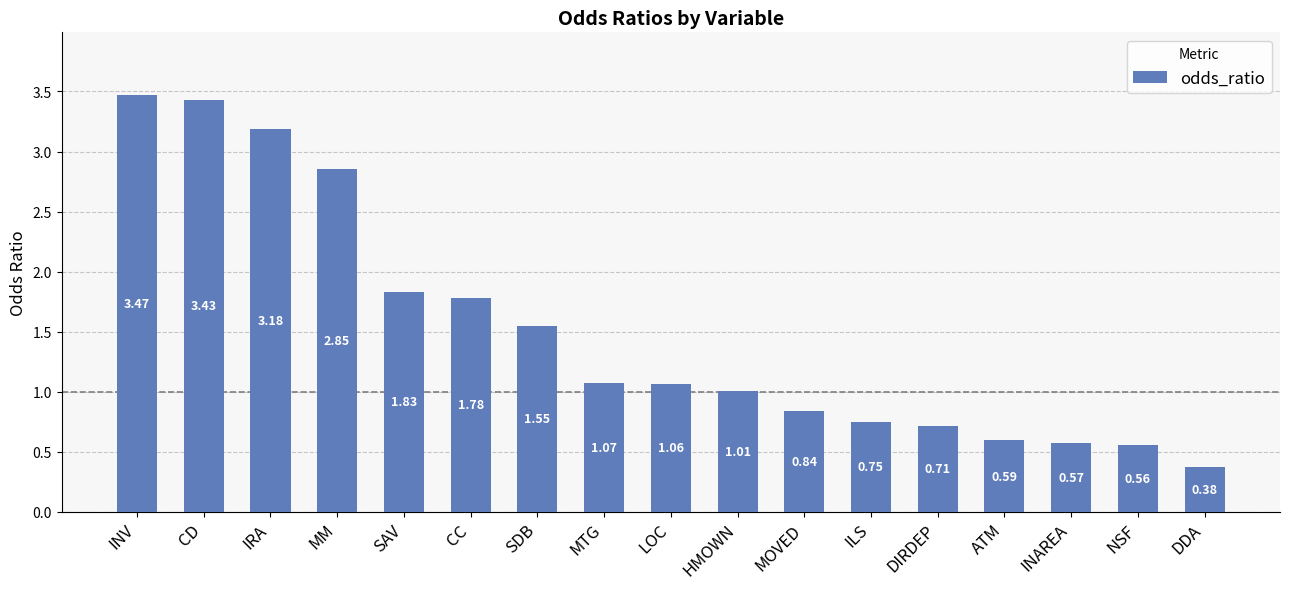

Which label corresponds to the largest value in the chart?

INV